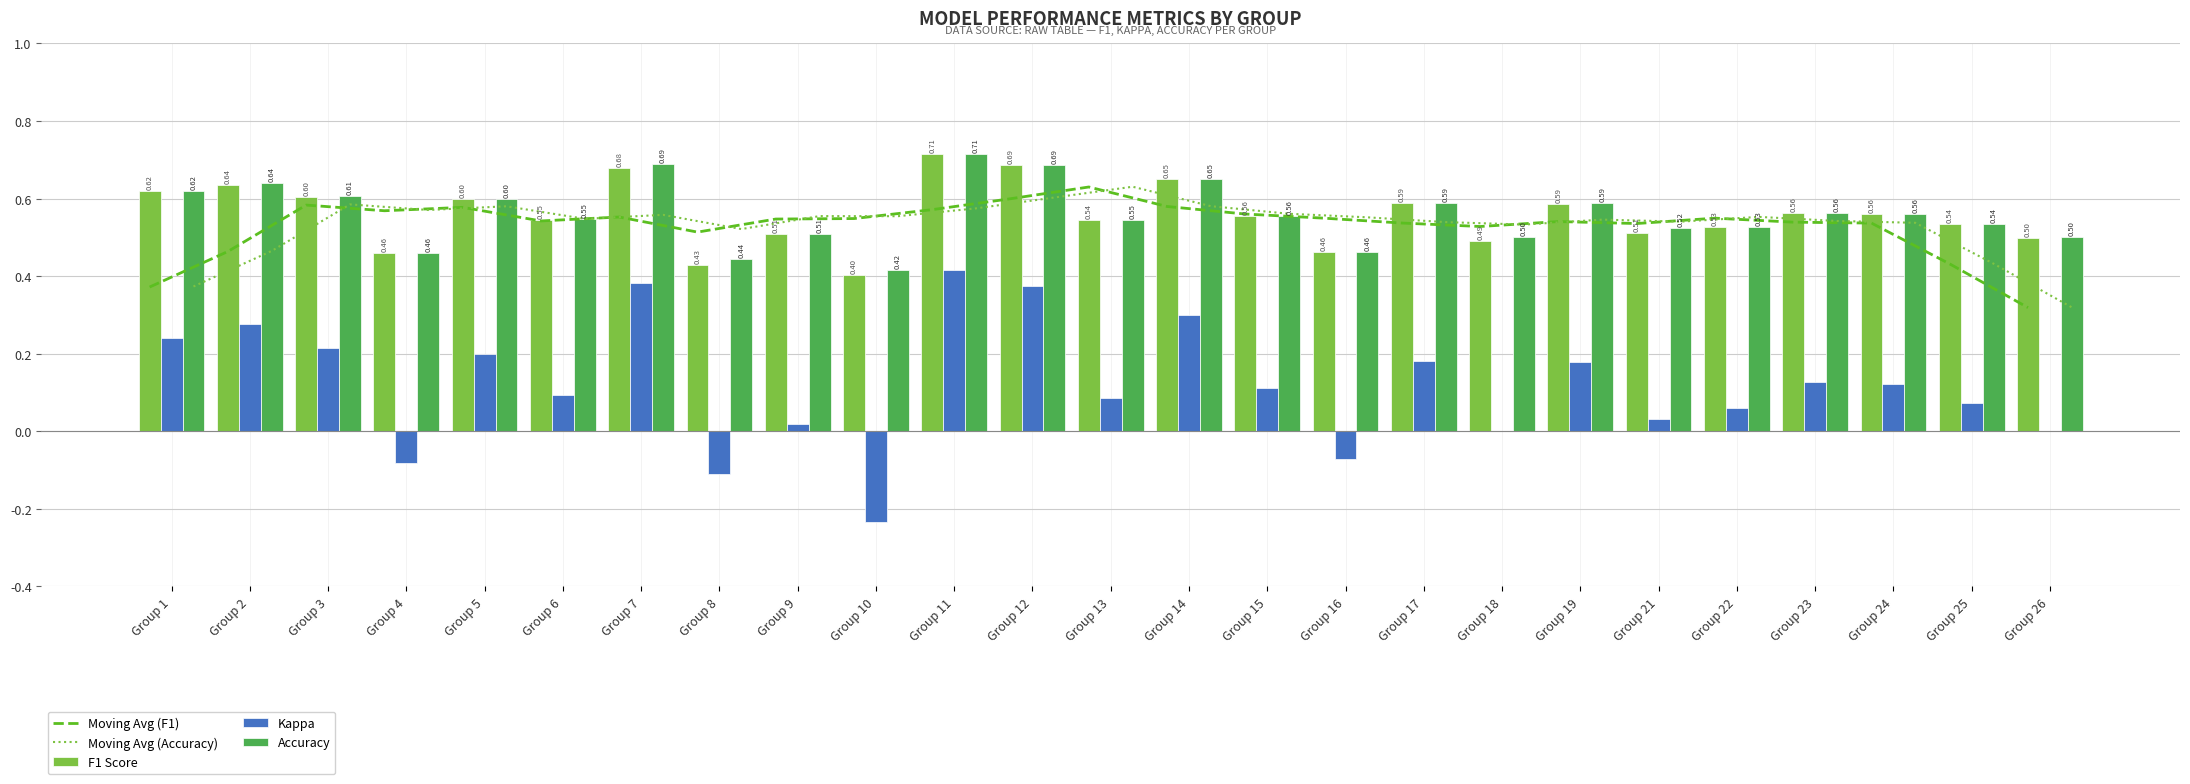

What is the sum of all Kappa values?

3.0